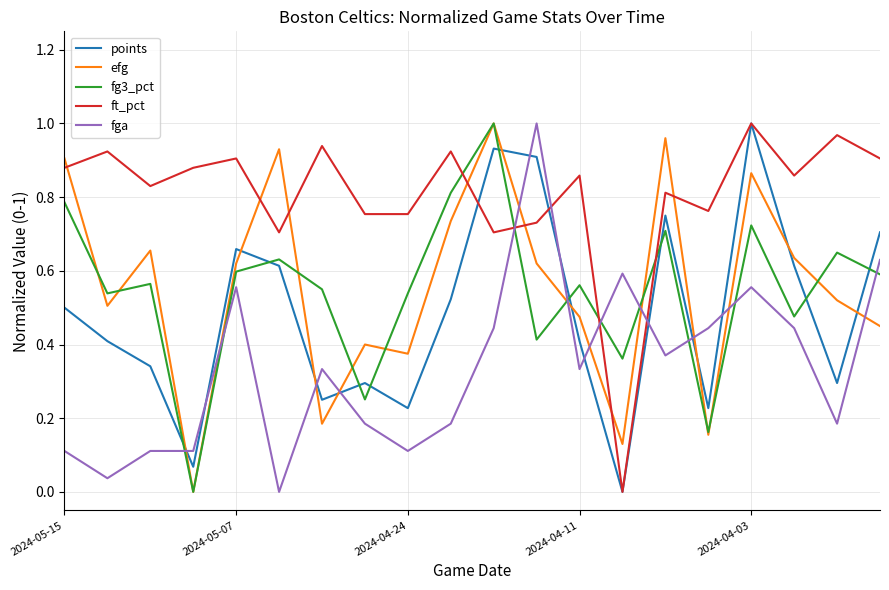

Which series ends up on top after the final intersection of efg and fga?

fga